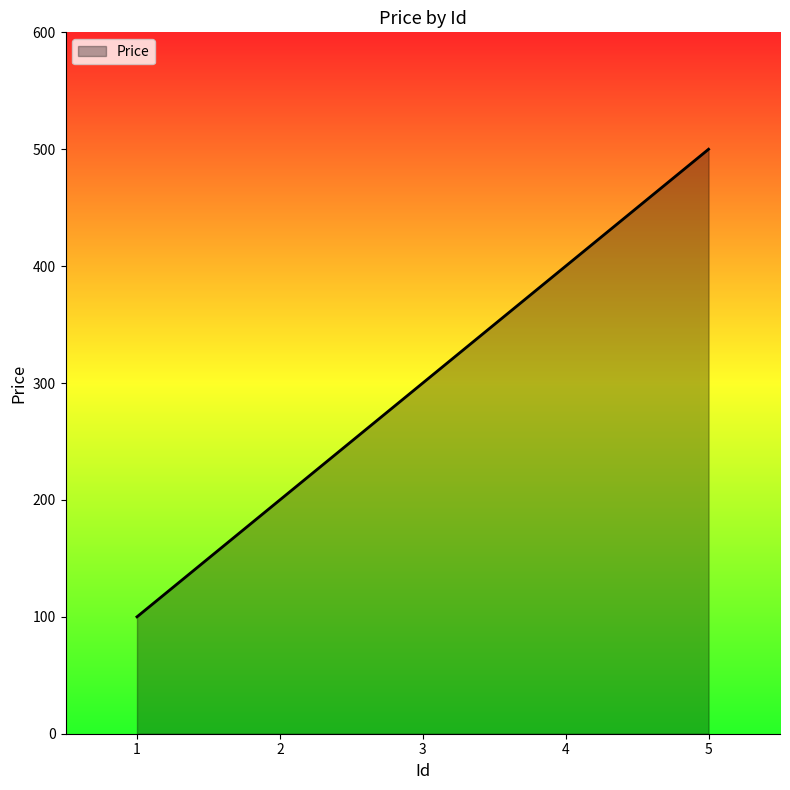

The chart shows a value of 500 at 5. True or false?

True